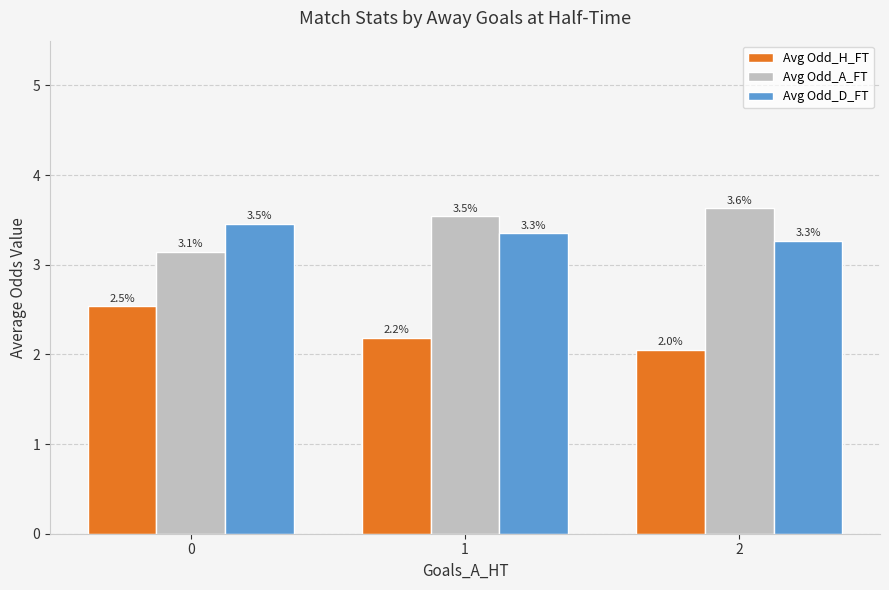

What value does the Avg Odd_A_FT series have at 0?

3.1